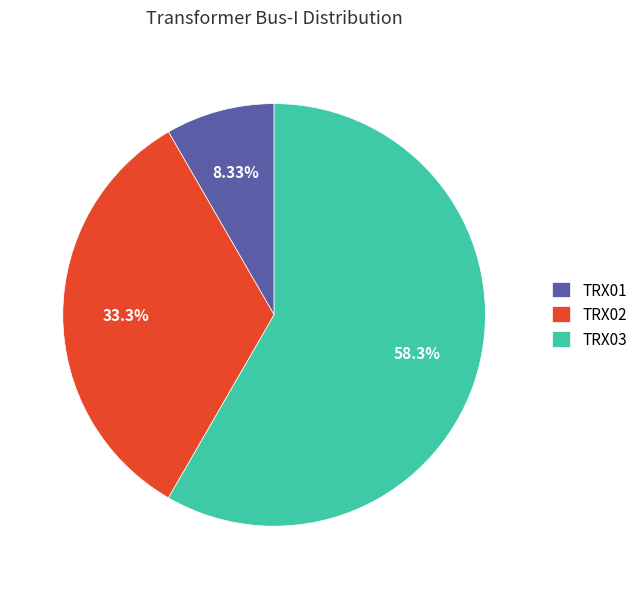

Rank the categories by value from lowest to highest.

TRX01, TRX02, TRX03